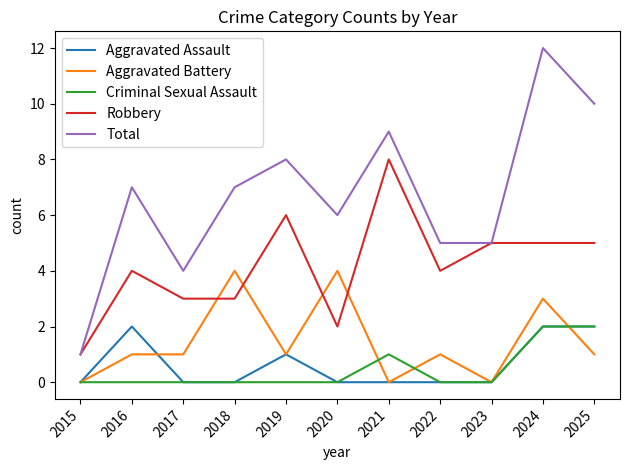

At which category does Total reach its first local peak?

2016